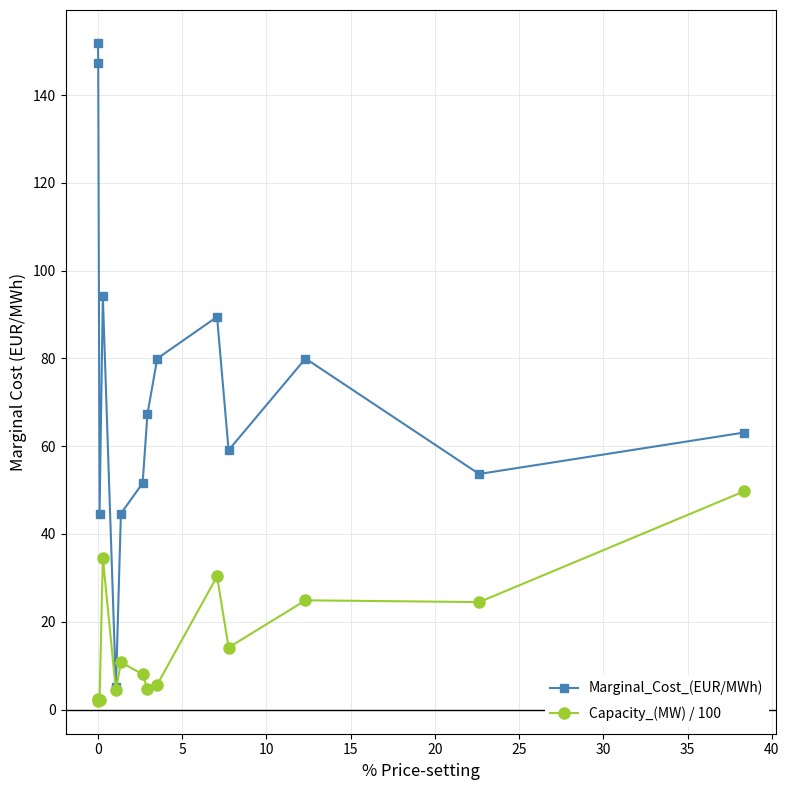

Rank the series by their maximum value, from highest to lowest.

Marginal_Cost_(EUR/MWh), Capacity_(MW) / 100